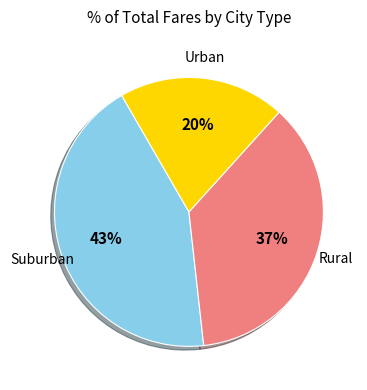

To the nearest percent, what is the average slice percentage?

33%